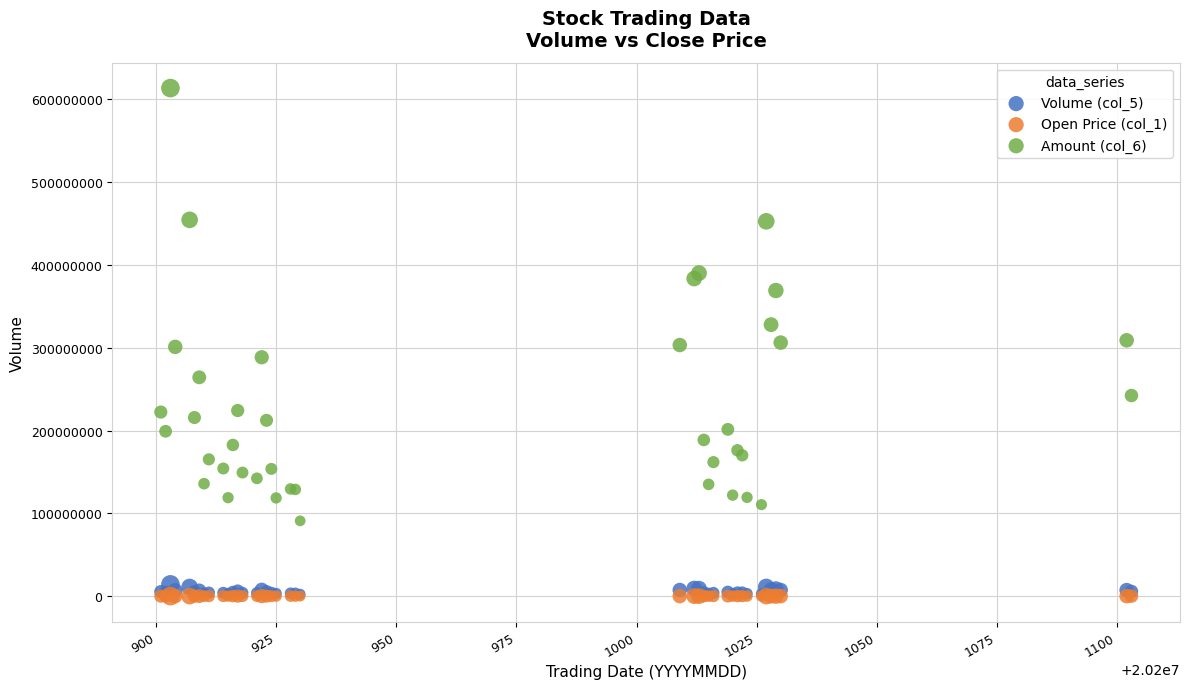

Which series contains the highest Y value?

Amount (col_6)